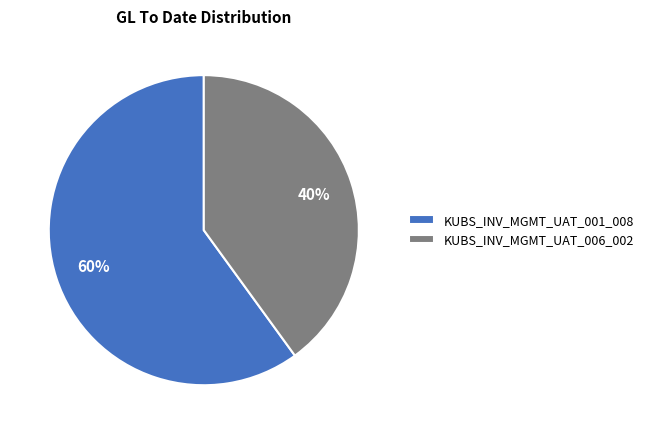

How many slices are in this pie chart?

2